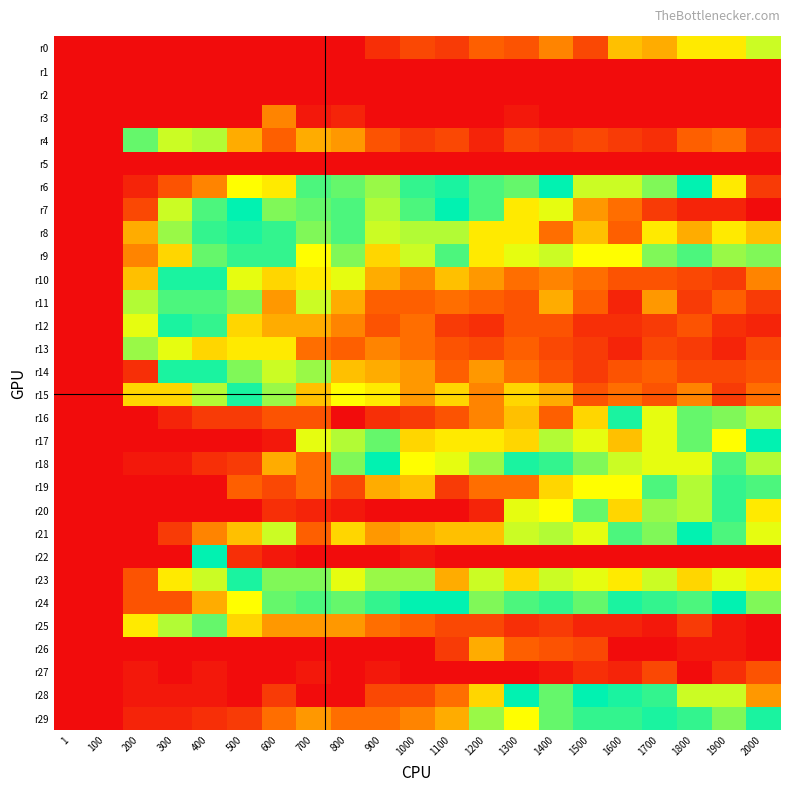

At 500, list the series in order from smallest to largest.

r0, r1, r2, r3, r5, r17, r20, r26, r27, r28, r16, r18, r29, r19, r21, r6, r24, r8, r23, r7, r15, r9, r11, r14, r10, r13, r12, r25, r4, r22